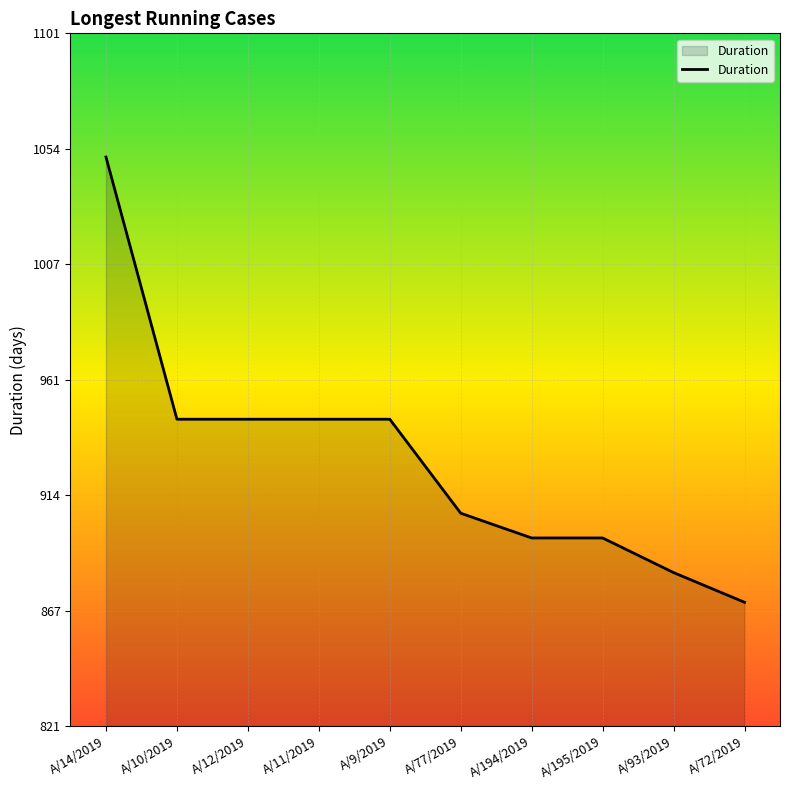

Reading left to right, extract all data points from this chart.

1051	945	945	945	945	907	897	897	883	871